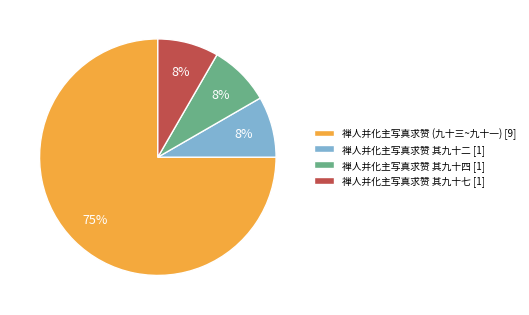

Combined, do 禅人并化主写真求赞 其九十四 [1] and 禅人并化主写真求赞 其九十二 [1] account for over 50%?

No